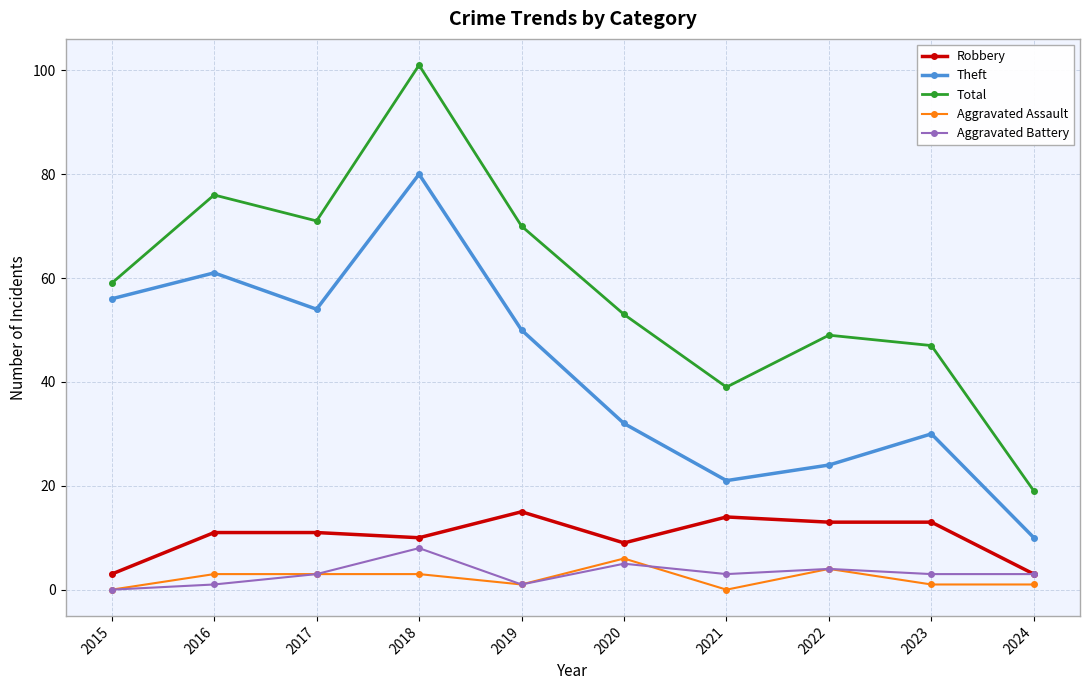

What is the sum of the Aggravated Assault values at 2018 and 2015?

3